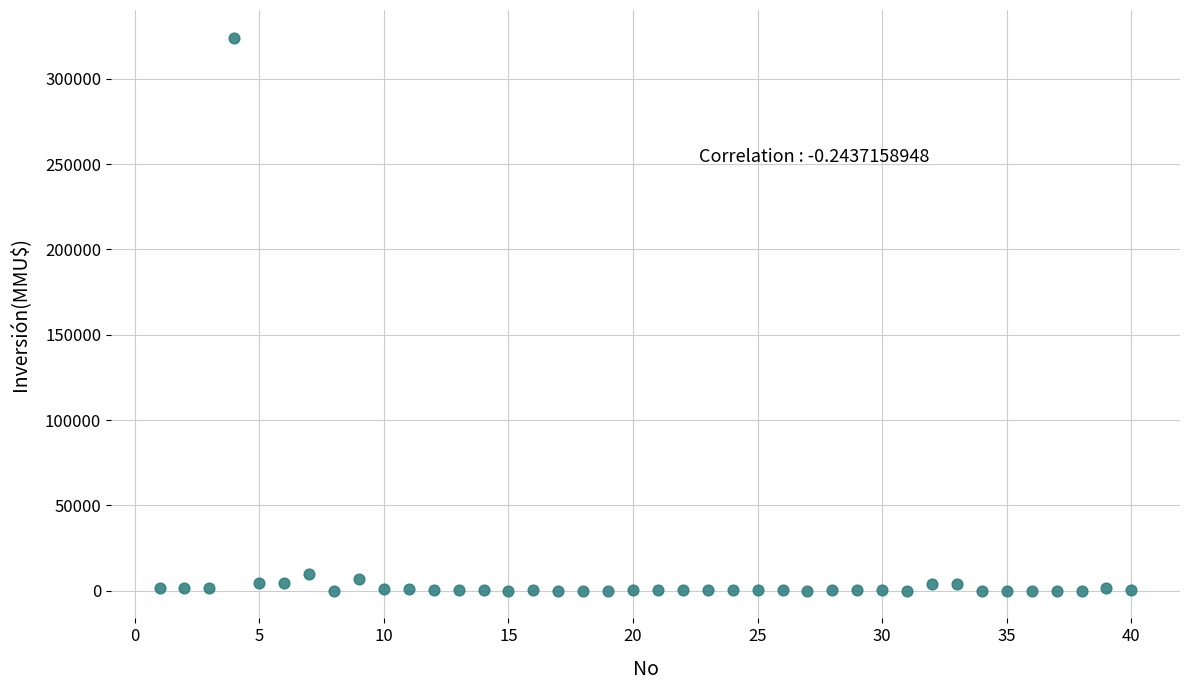

What is the range of Y values (max minus min)?

324020